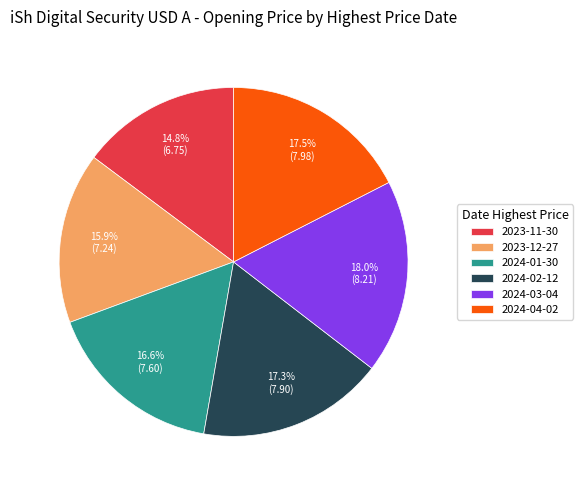

What is the ratio of the value at 2024-01-30 to the value at 2023-12-27?

1.0